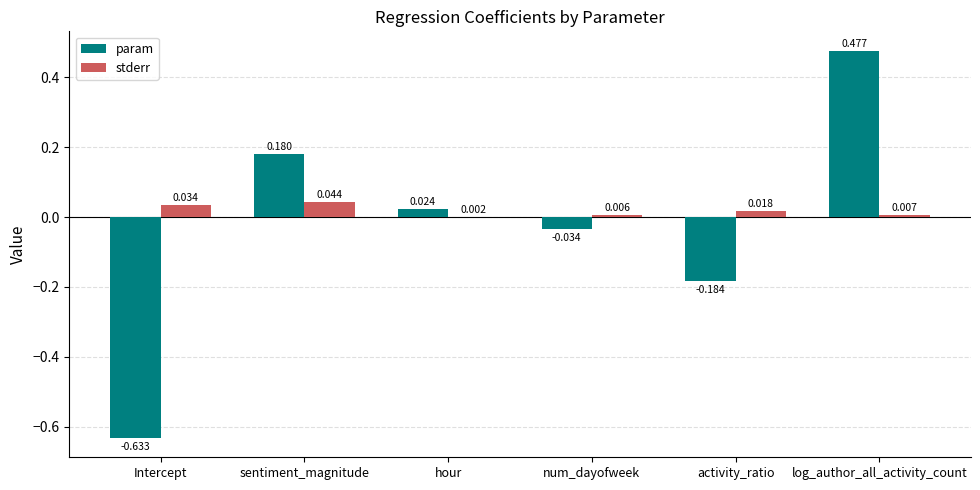

Which category has the highest value across all series?

log_author_all_activity_count